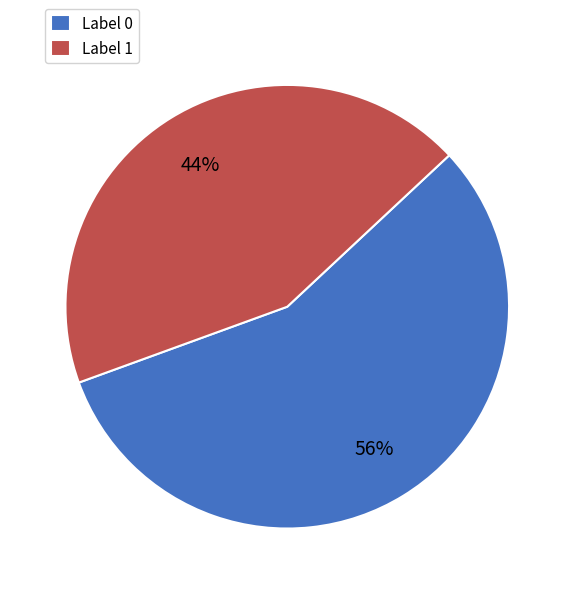

How many slices are in this pie chart?

2